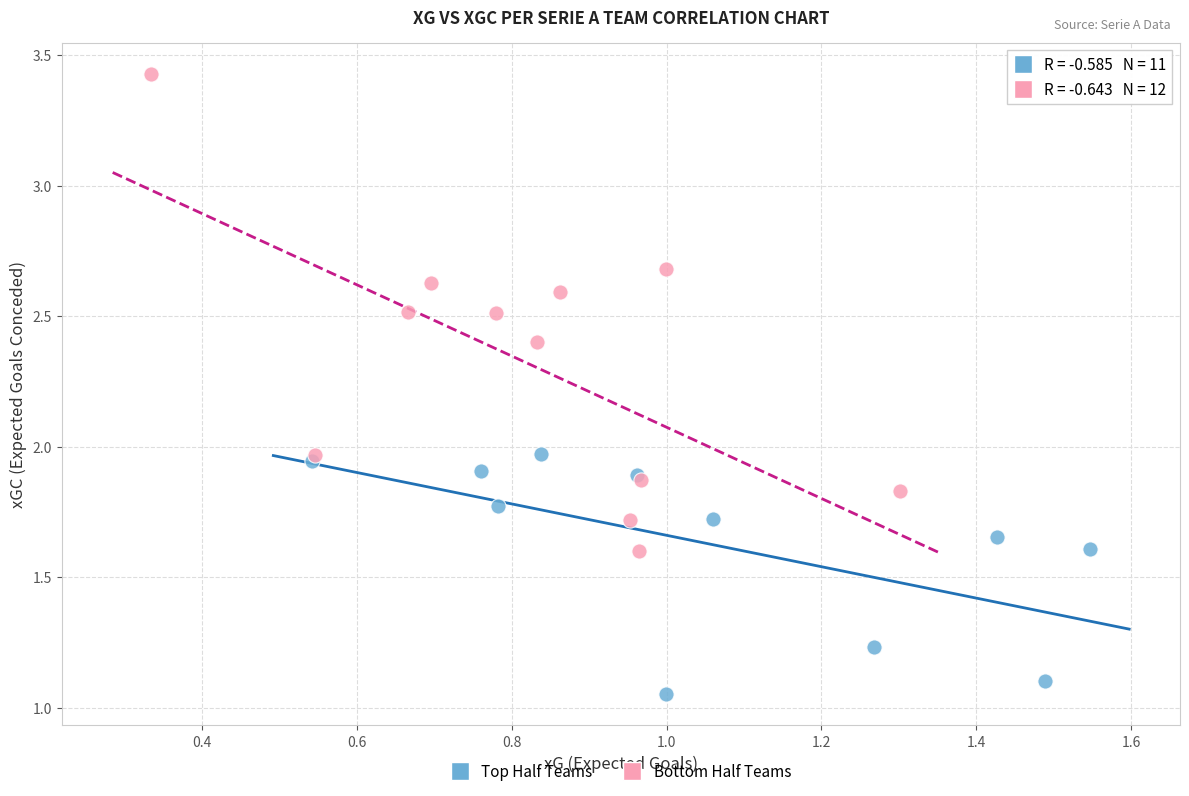

Which series contains the lowest Y value?

Top Half Teams